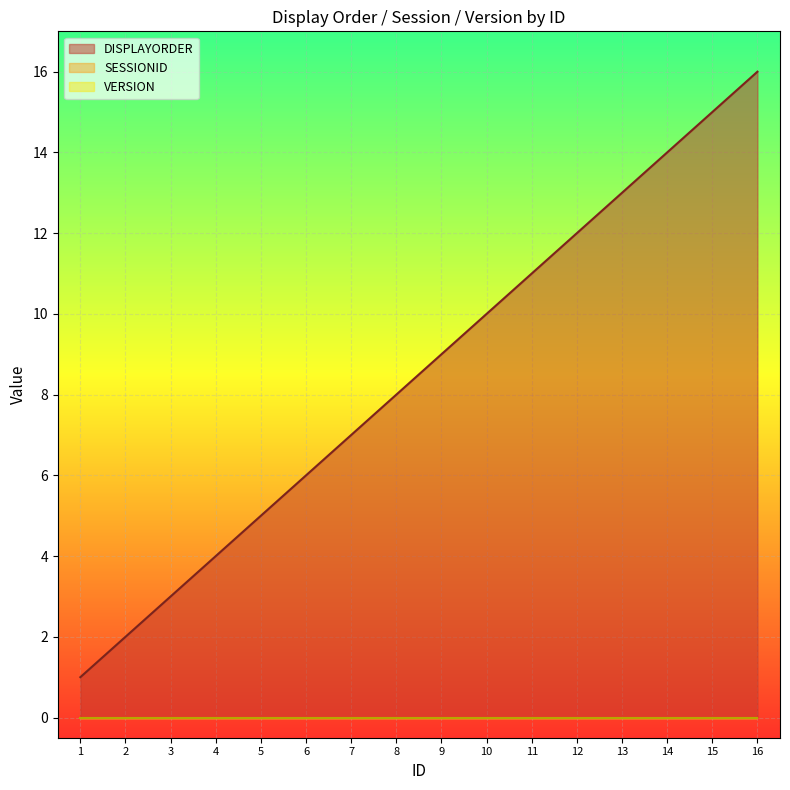

What is the difference between the highest and lowest values at 14?

14